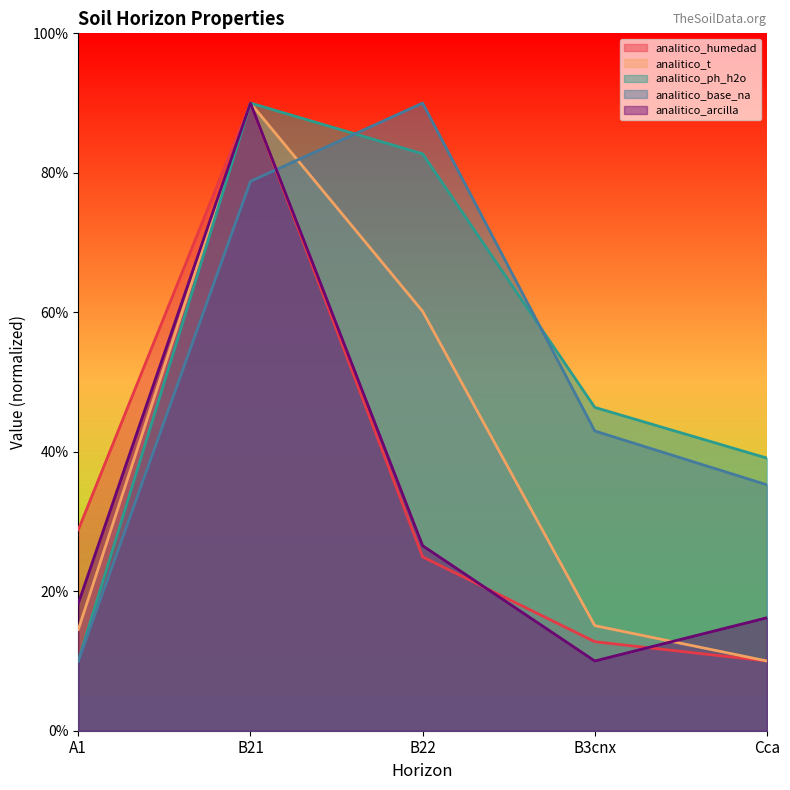

At how many categories does at least one series exceed 63?

2